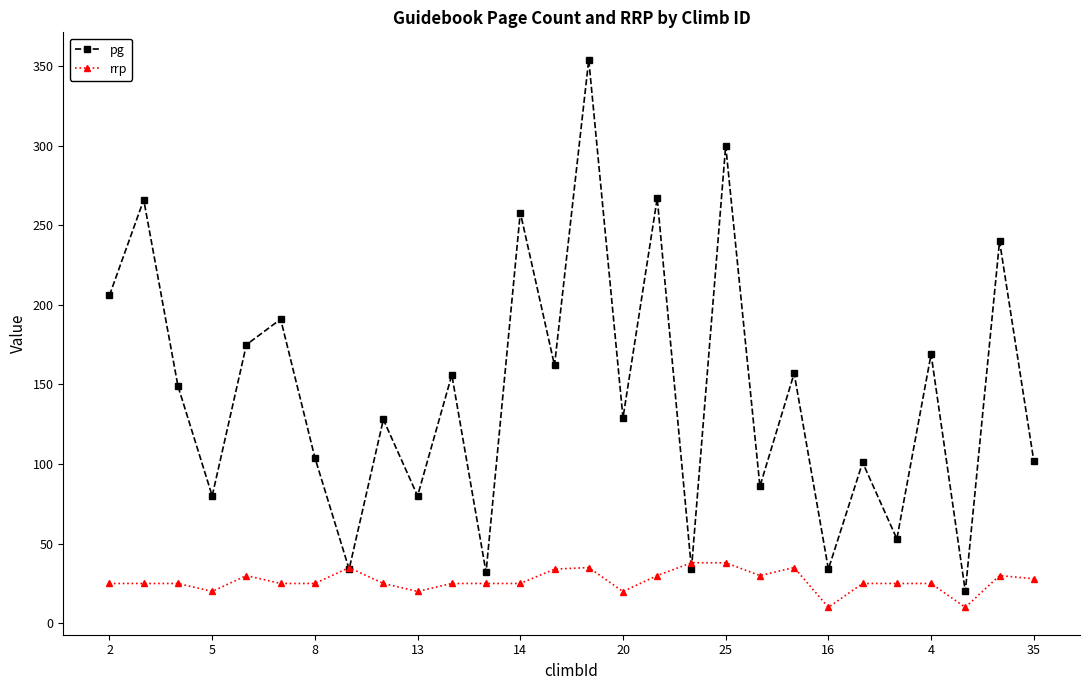

List the series in order of their overall mean, lowest first.

rrp, pg